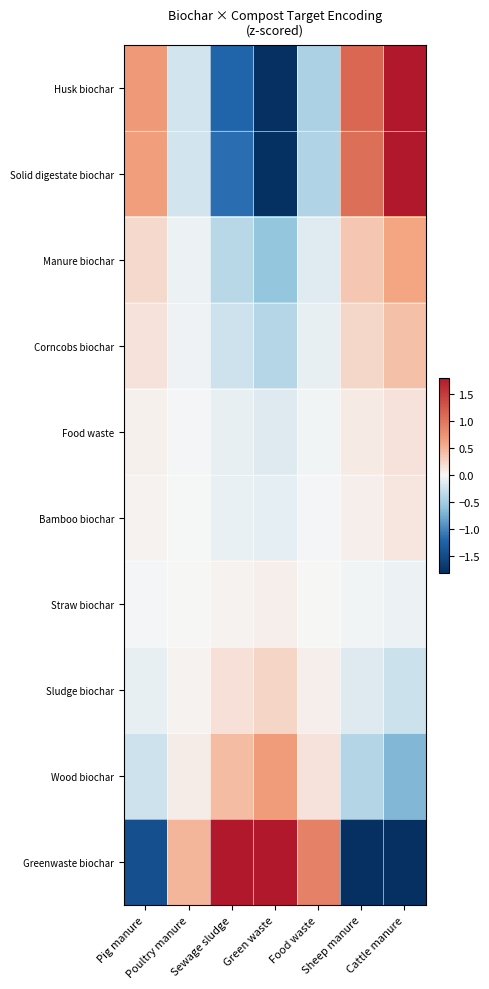

Which series has the largest total across all categories?

Greenwaste biochar